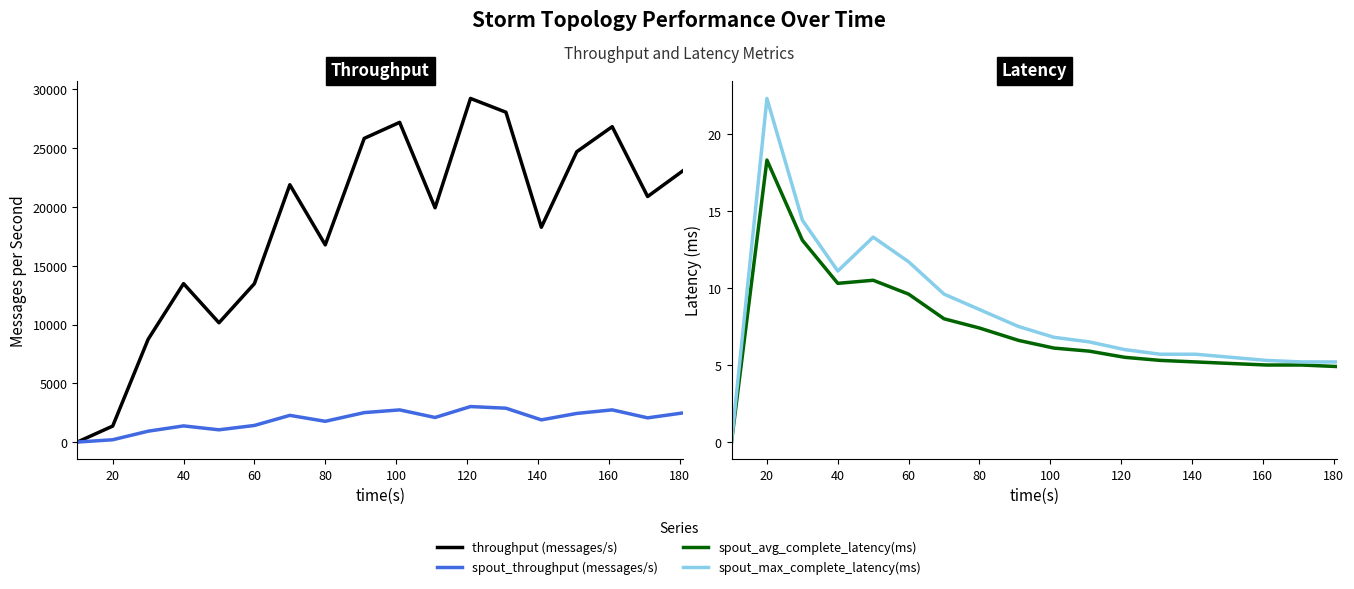

Which series has the largest range (max minus min)?

throughput (messages/s)